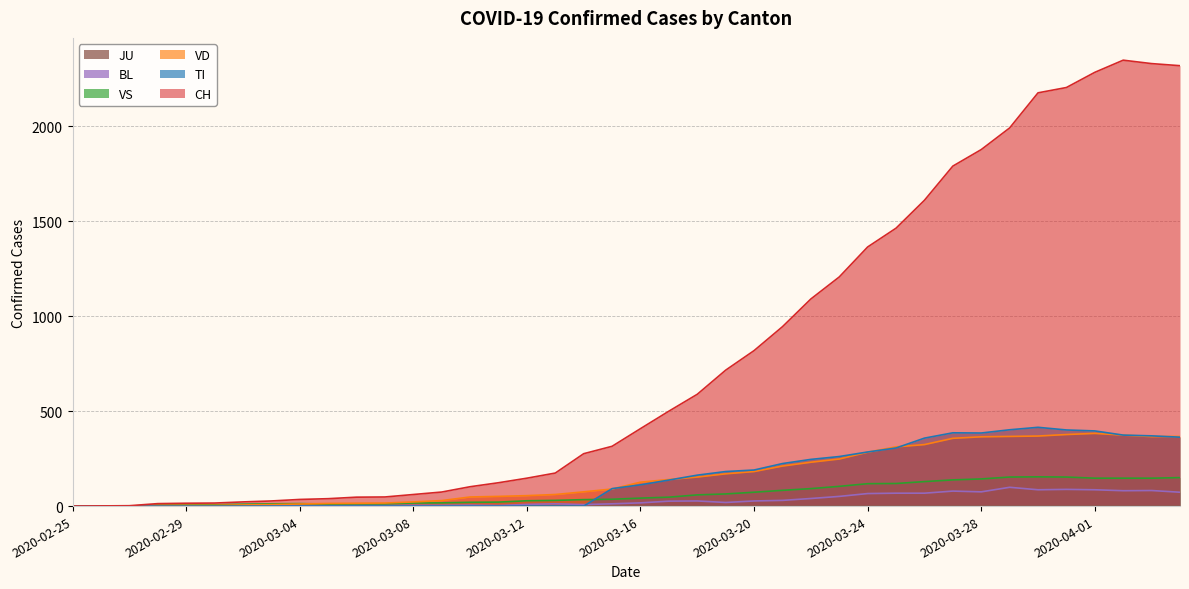

Which series has the largest total across all categories?

CH